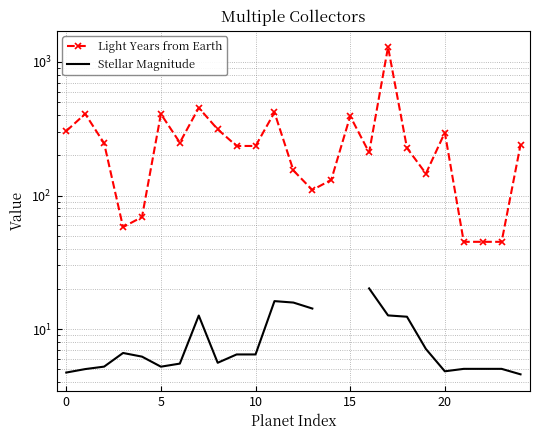

How many lines are shown in the chart?

2